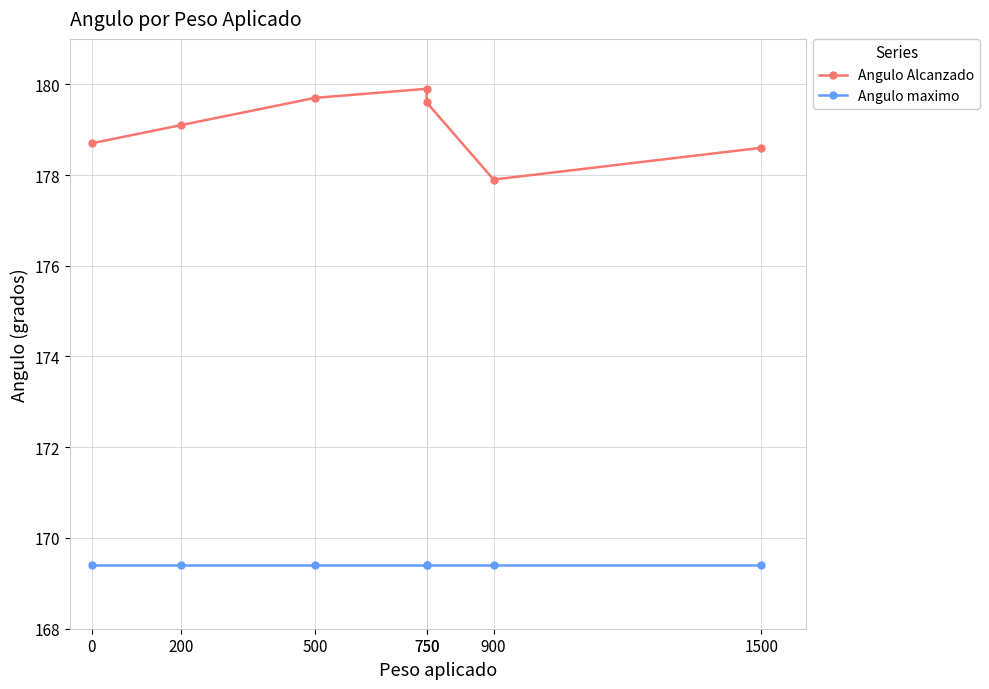

Where does the Angulo Alcanzado series first go above 179?

200